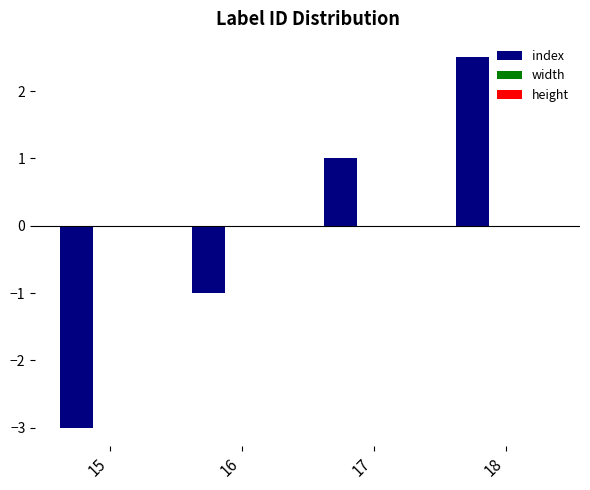

Which category has the highest value across all series?

18